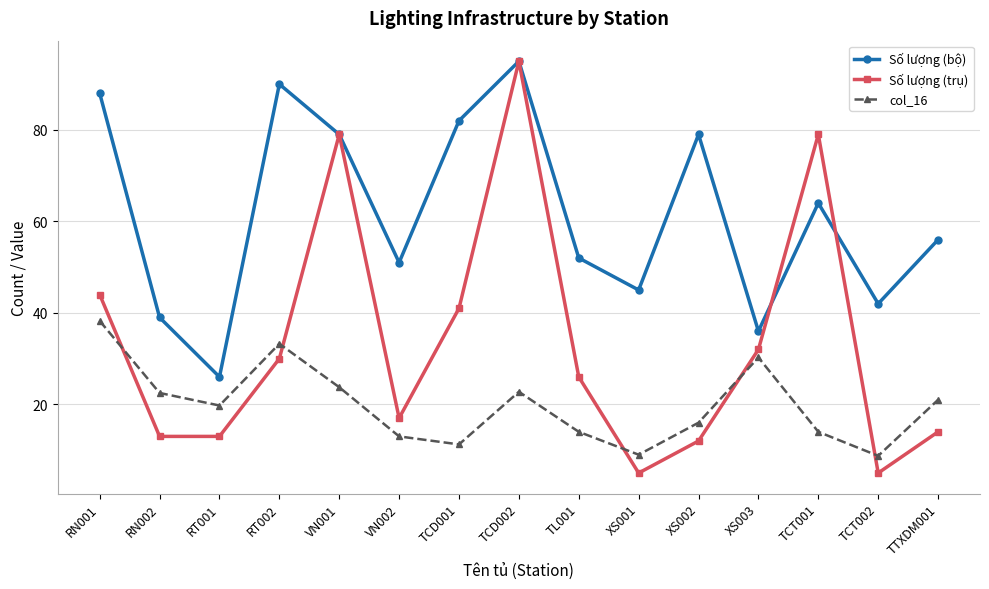

What is the sum of the Số lượng (bộ) values at TCT002 and XS002?

121.0